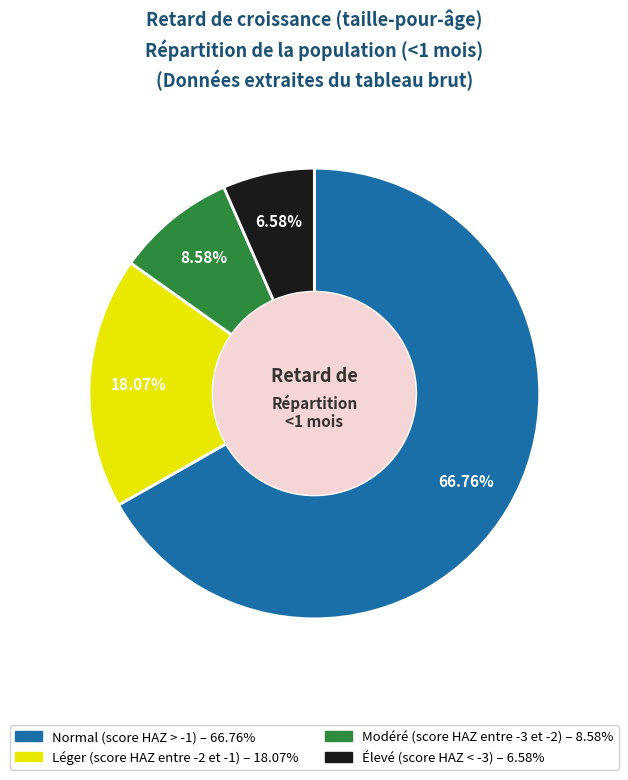

How many segments does this pie chart have?

4